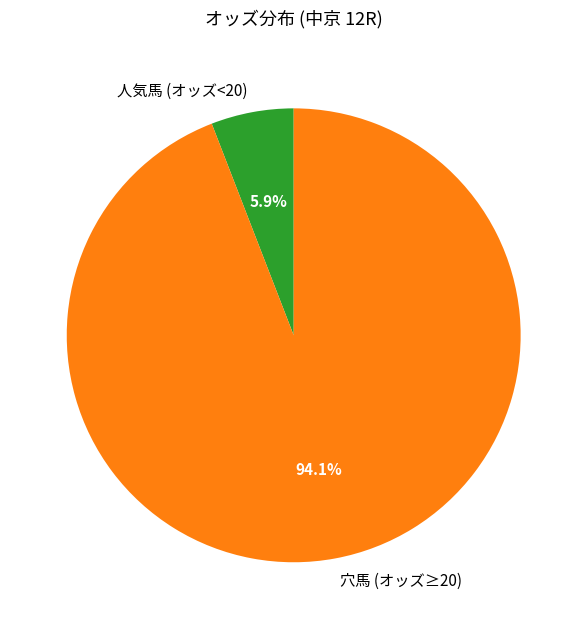

What percentage do 人気馬 (オッズ<20) and 穴馬 (オッズ≥20) together represent?

100.0%